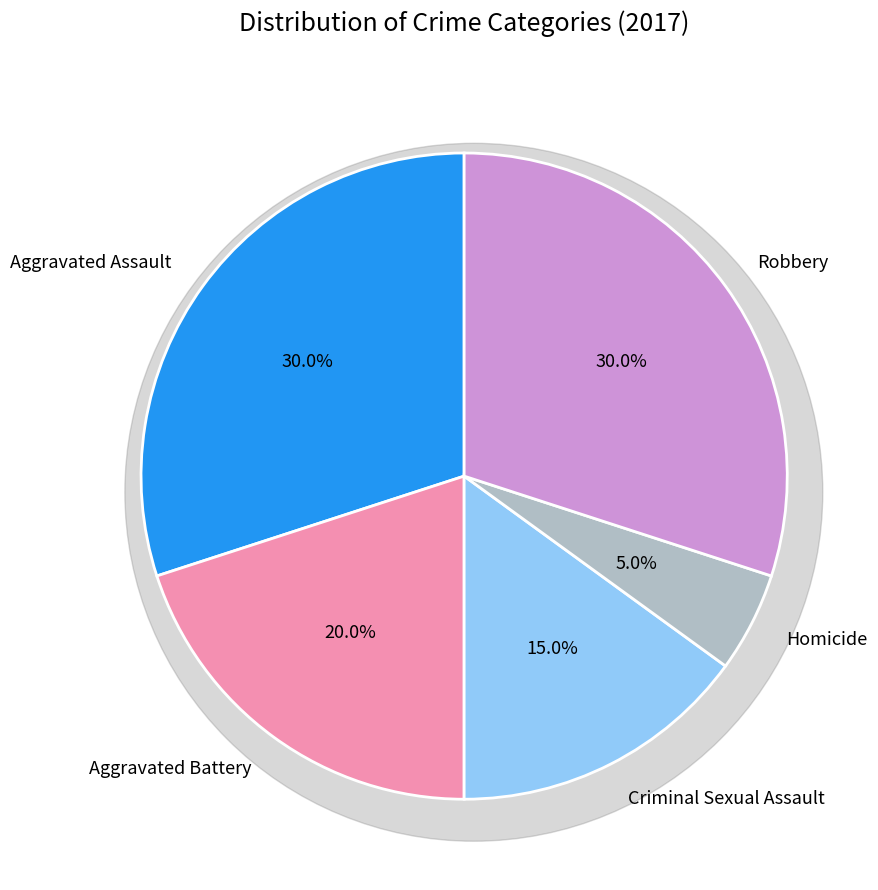

To the nearest percent, what portion does Robbery represent?

30%